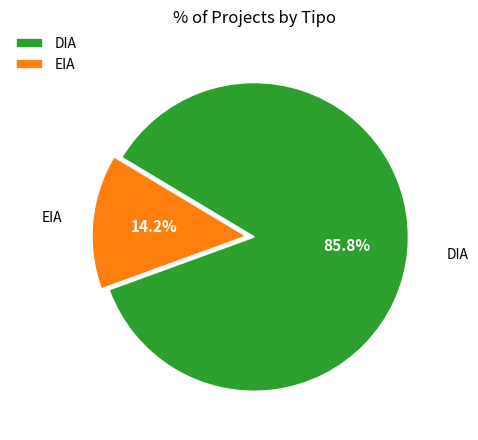

How many segments does this pie chart have?

2